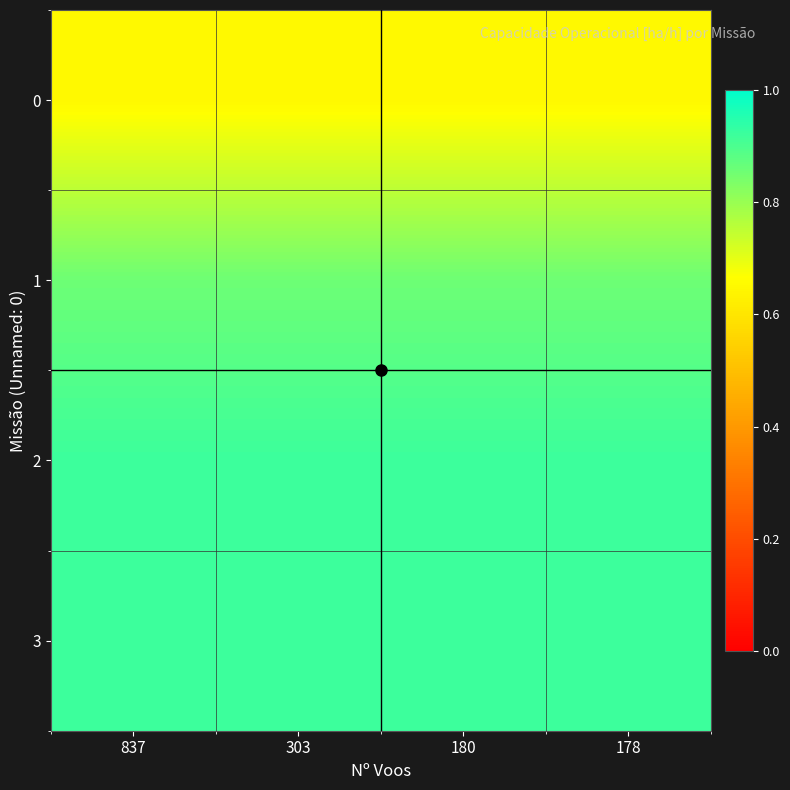

What is the difference between the highest and lowest values at 180?

0.3